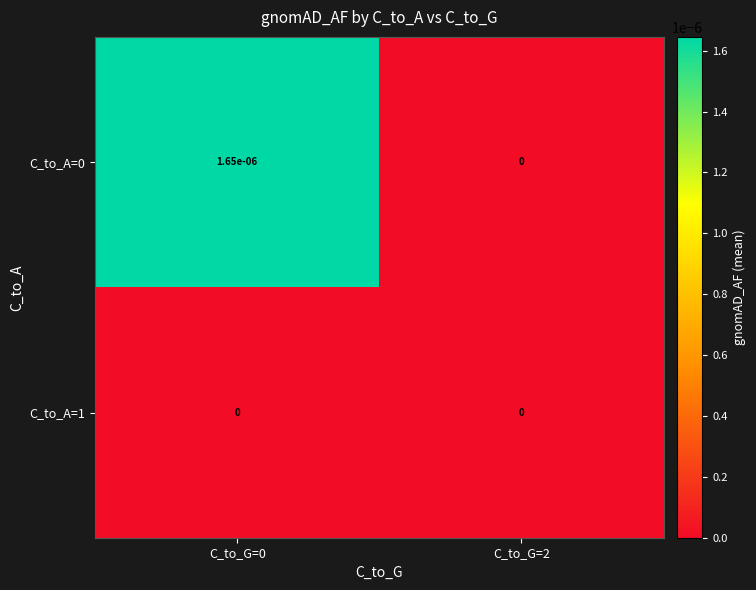

The value of C_to_A=0 at C_to_G=0 is 0.0. True or false?

True